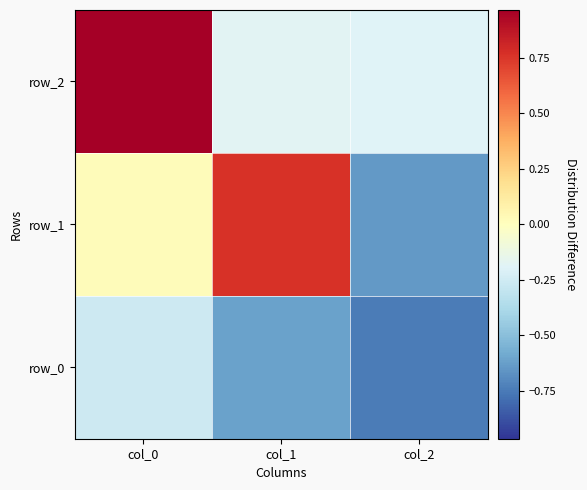

At how many categories does at least one series exceed 0?

2